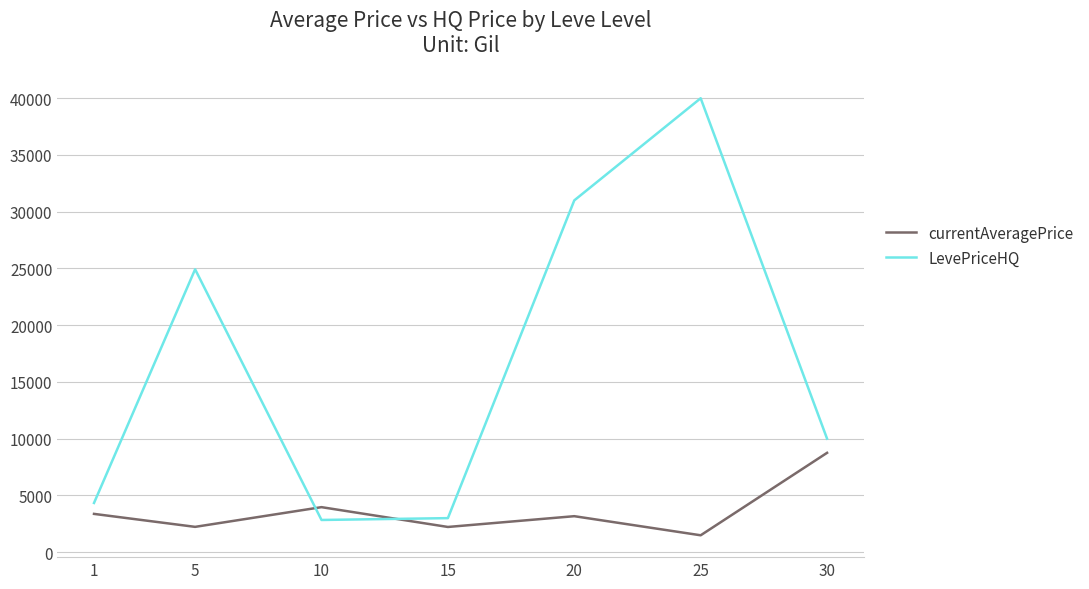

At which label does currentAveragePrice reach its peak?

30